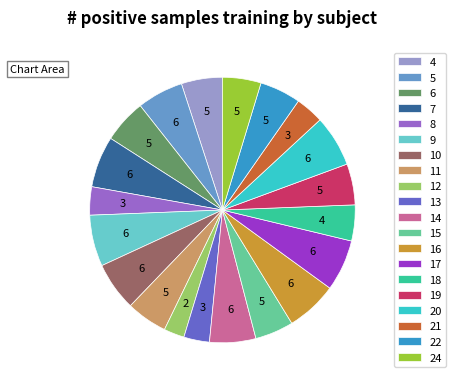

Count the number of slices in the pie.

20